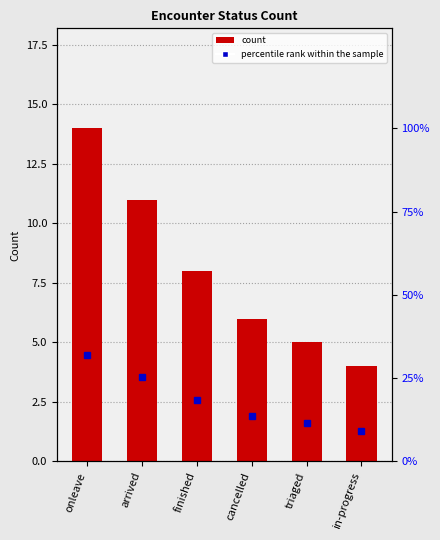

Reading left to right, transcribe all the data shown in this chart.

14	11	8	6	5	4